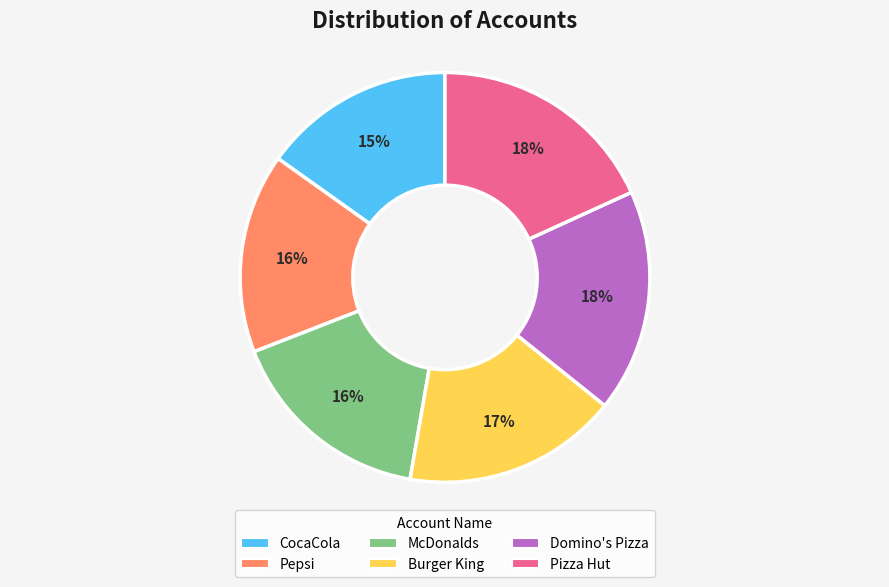

Count the number of slices in the pie.

6